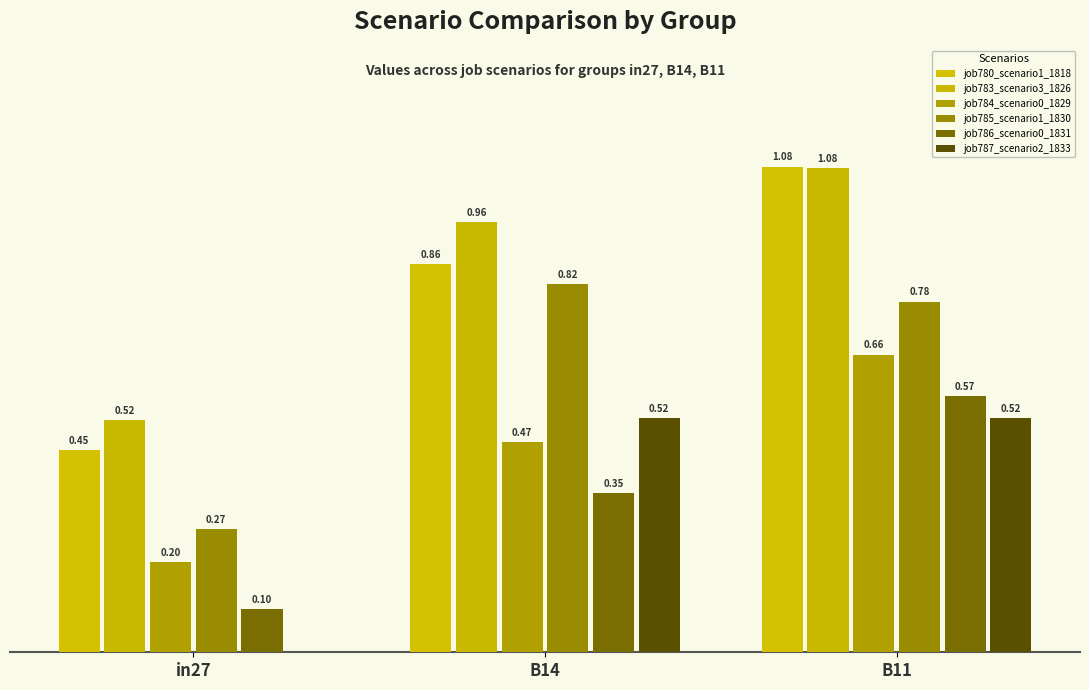

What is the label of the 1st bar from the right?

B11